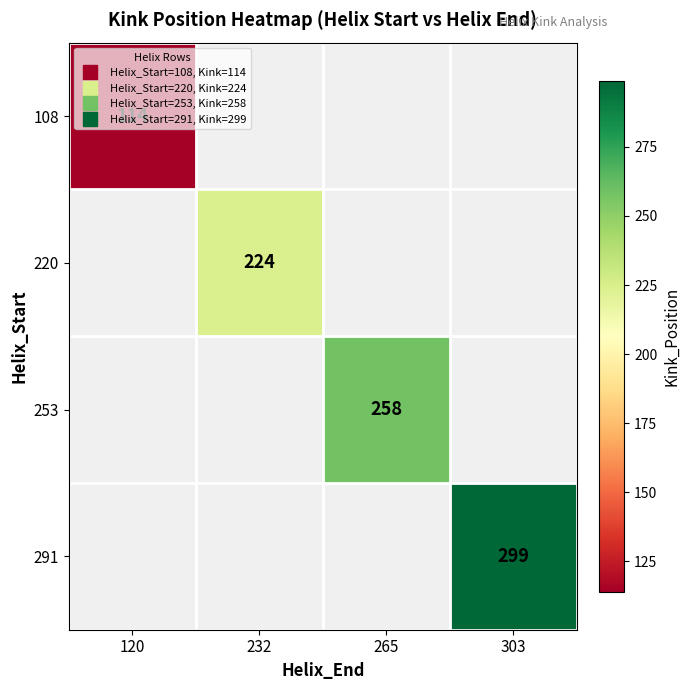

List the labels in order of 108 value, largest first.

120, 232, 265, 303